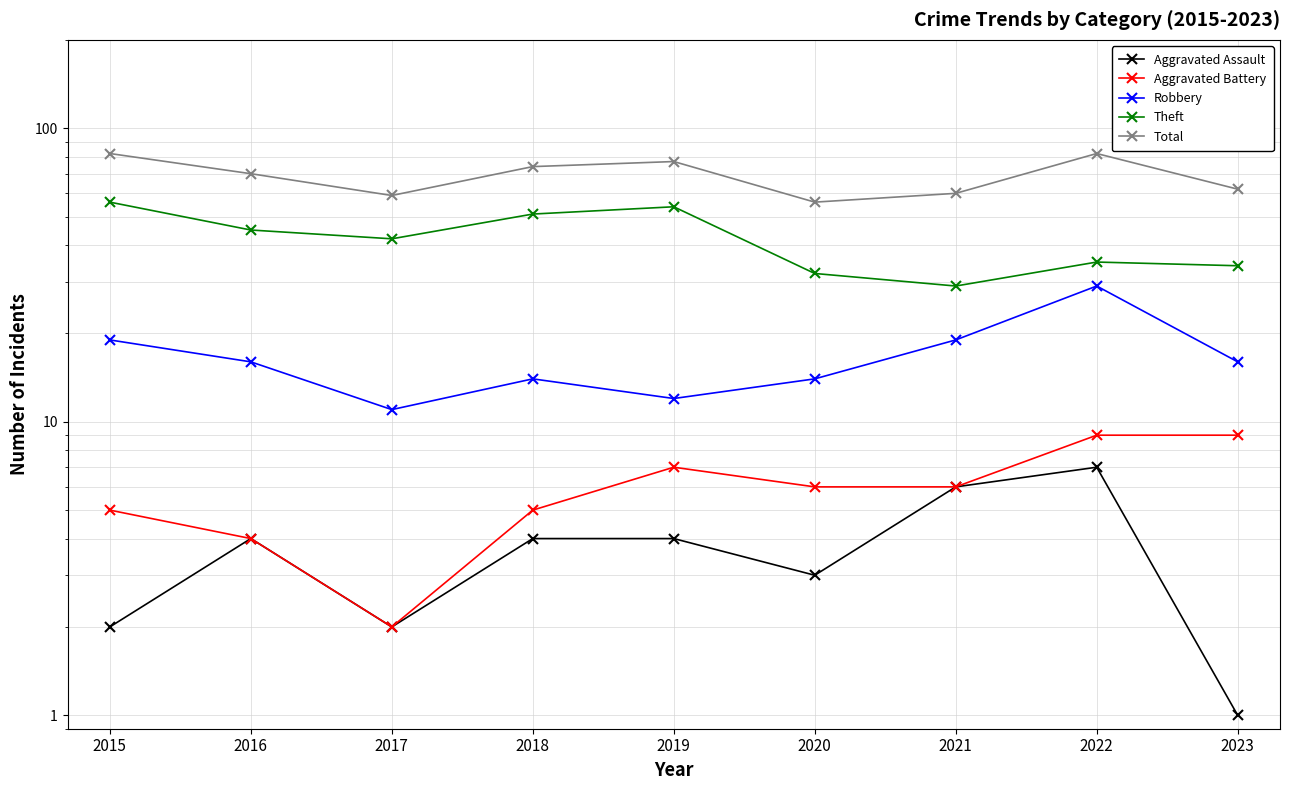

At which label does Robbery reach its minimum?

2017